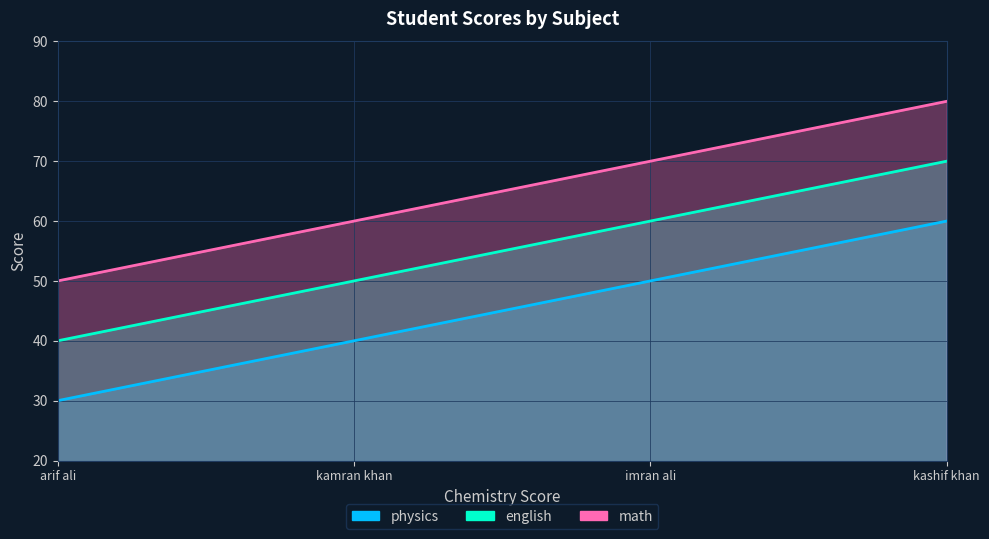

Reading right to left, transcribe all the data shown in this chart.

physics: 60	50	40	30
english: 70	60	50	40
math: 80	70	60	50